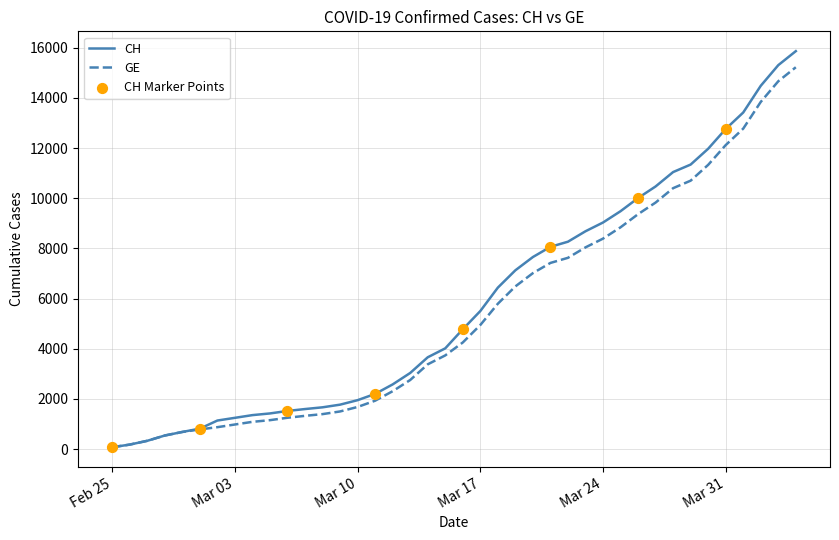

At which category is the sum across all series the highest?

2020-04-04